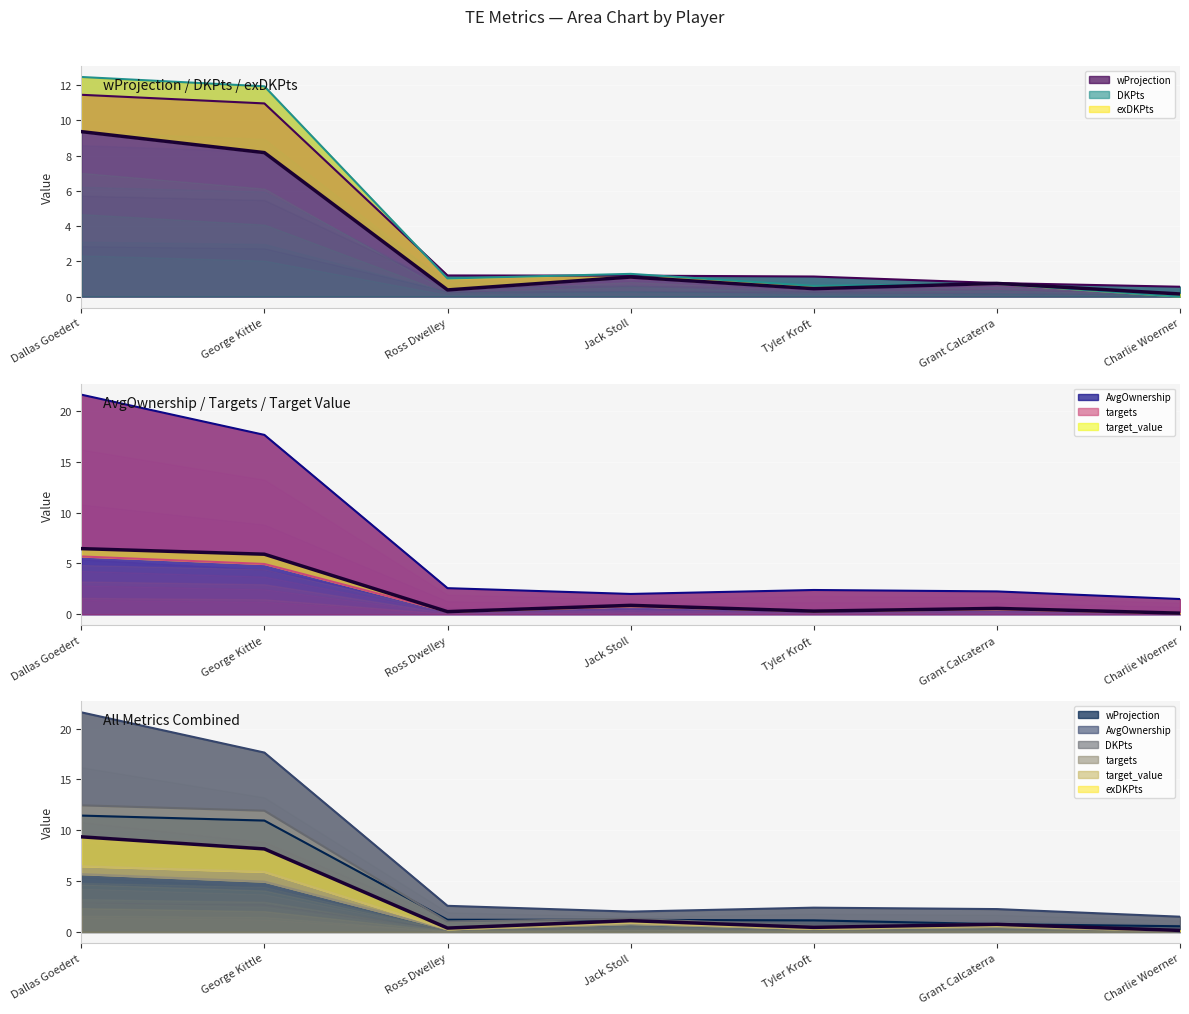

What is the difference between the maximum and minimum values in the targets series?

5.6